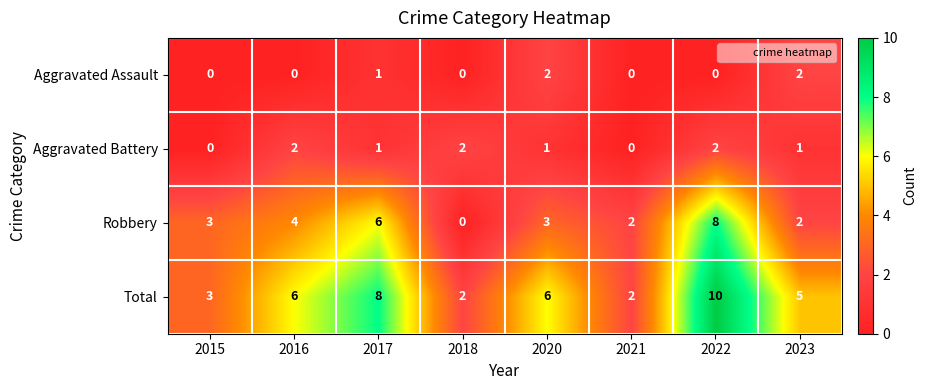

At which category is the sum across all series the highest?

2022